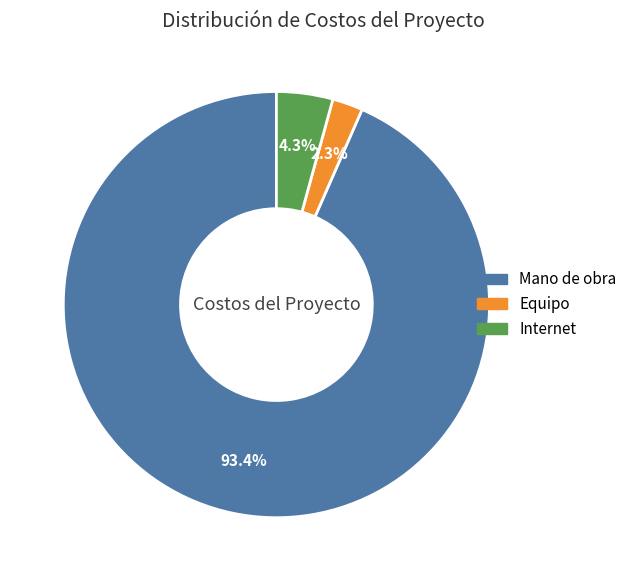

The Equipo slice represents 2% of the pie. True or false?

True